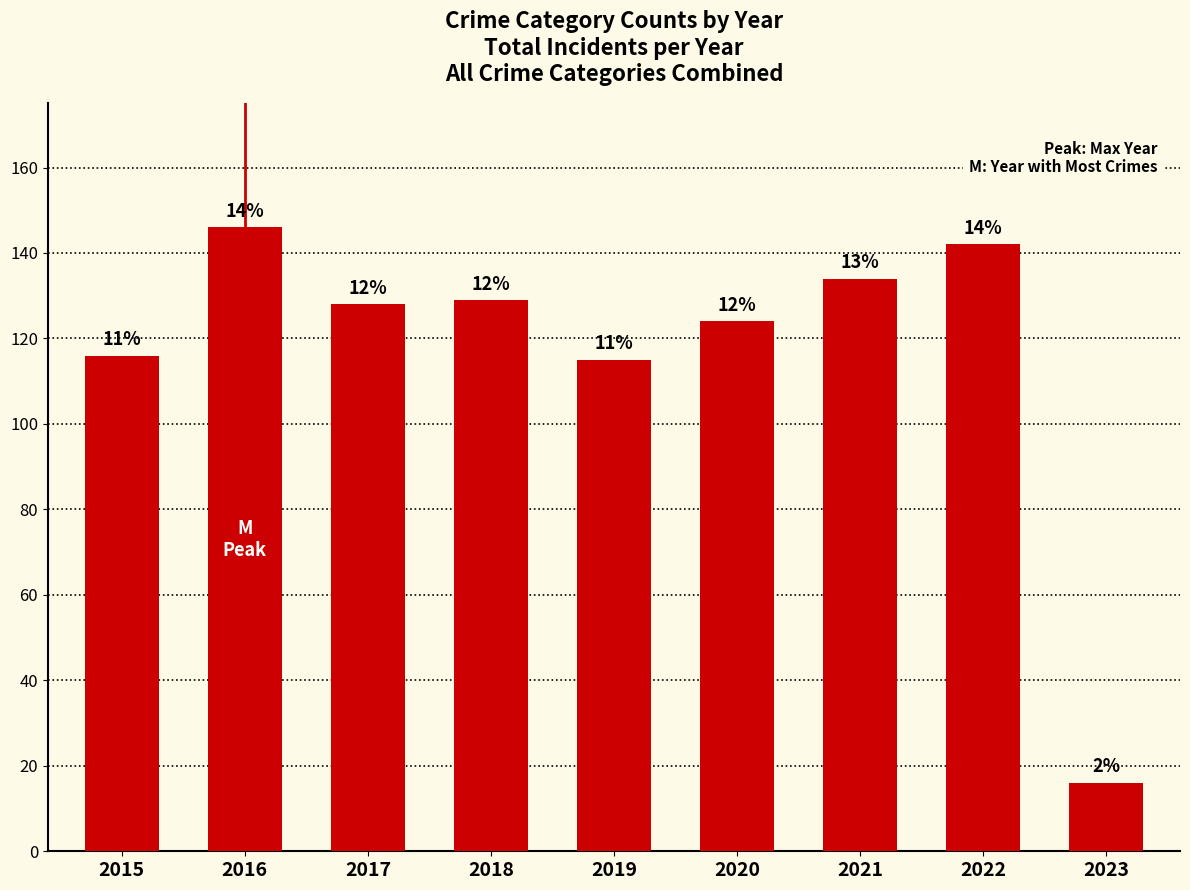

Are the bars grouped side by side (vs. stacked)?

No